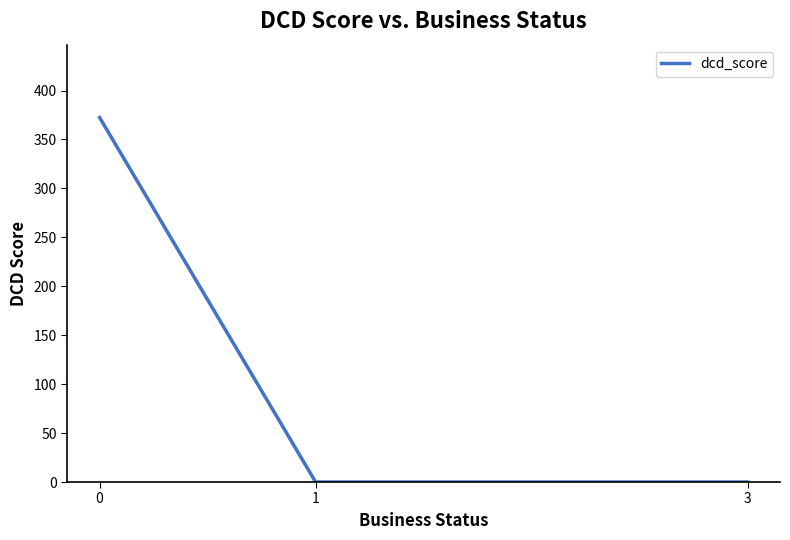

What is the sum of all values?

372.4